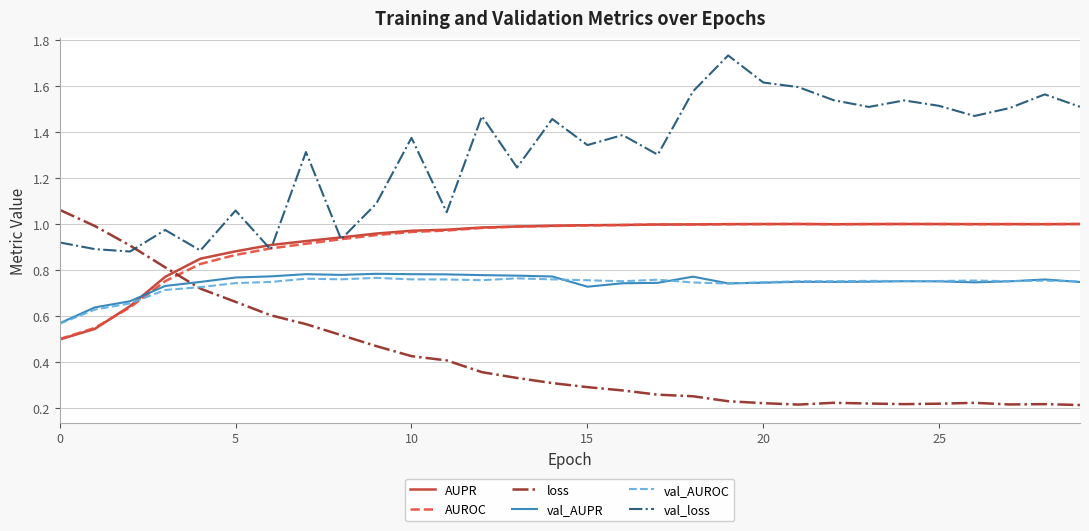

True or false: val_AUROC and val_AUPR cross at least once.

True